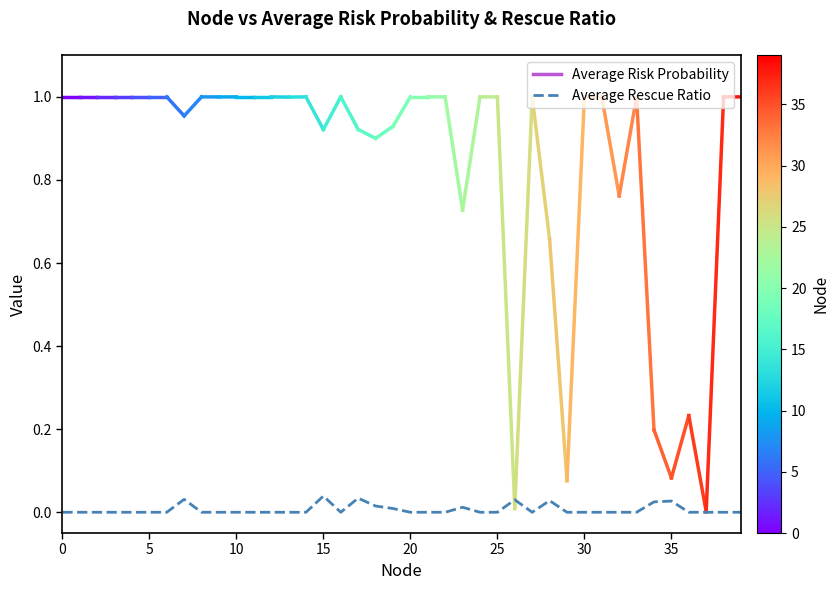

Does the chart display data point markers on the line(s)?

No